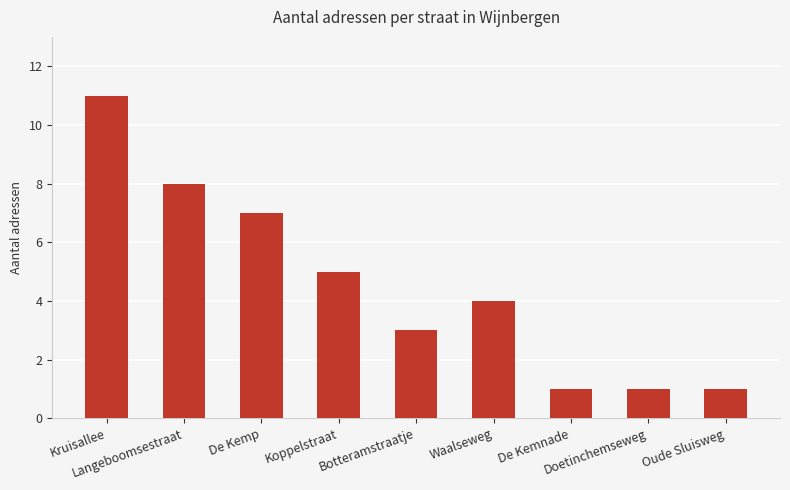

Does the chart contain any negative values?

No